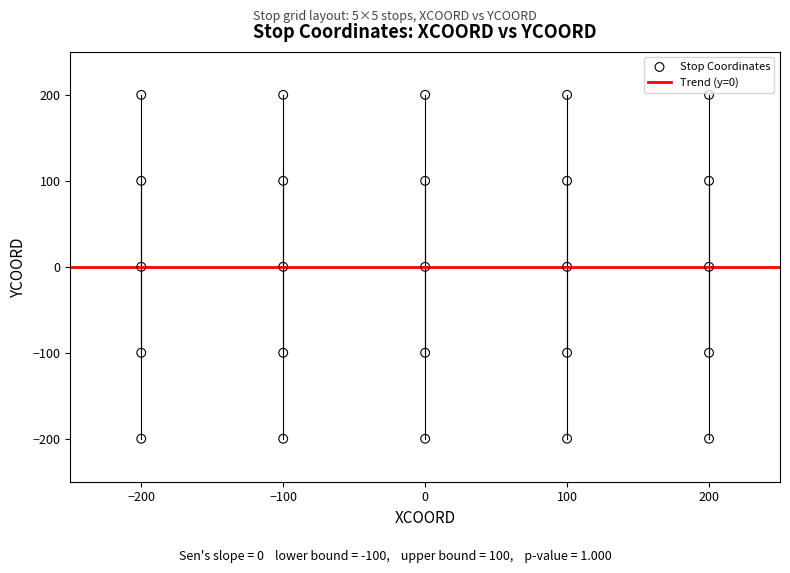

What is the range of Y values (max minus min)?

400